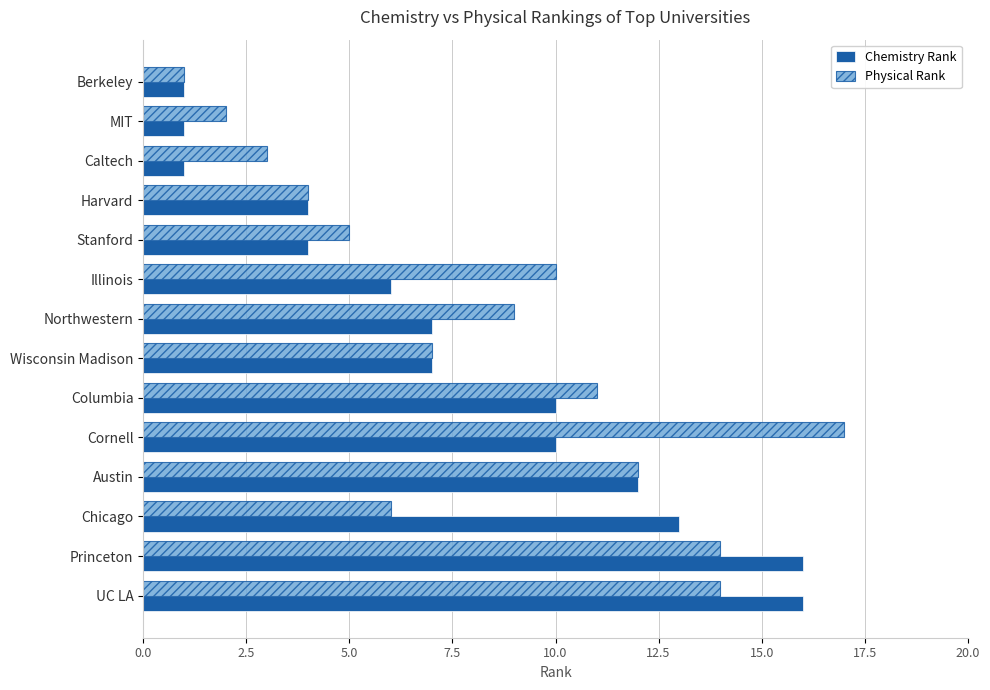

What is the difference between the maximum and second lowest values in the Chemistry Rank series?

15